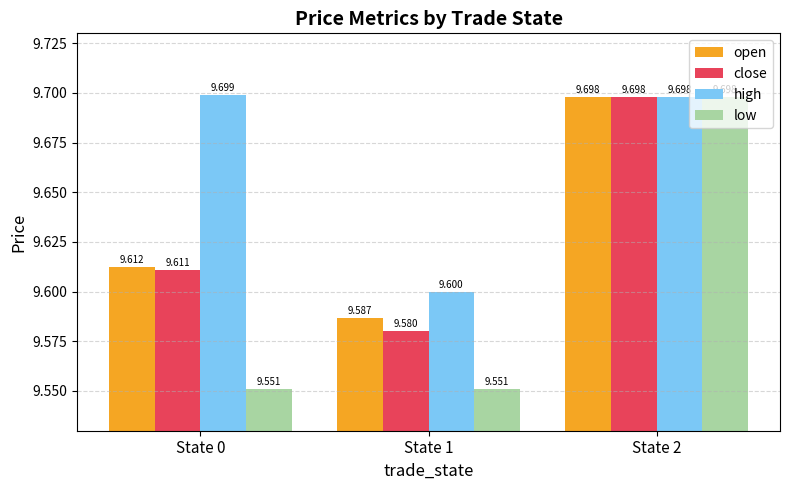

What is the total value across all series at State 0?

38.5